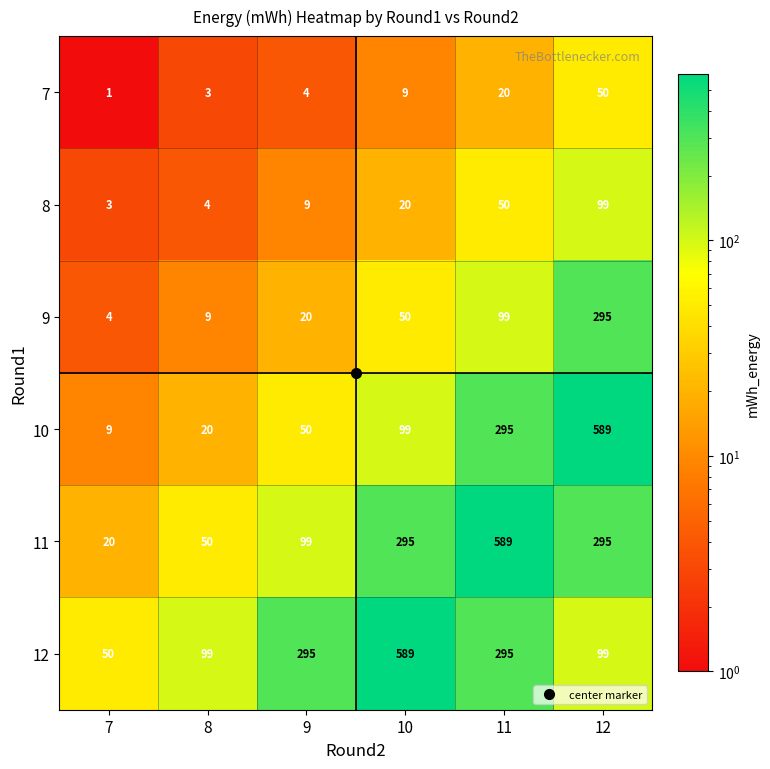

At which category does the chart reach its minimum across all series?

7